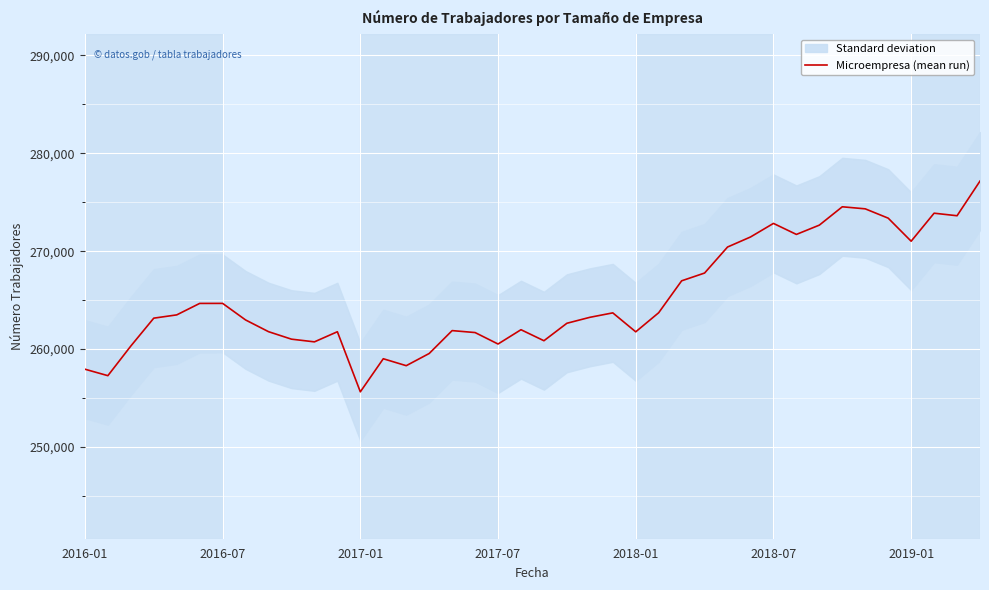

At which label does Microempresa (mean run) reach its minimum?

2017-01